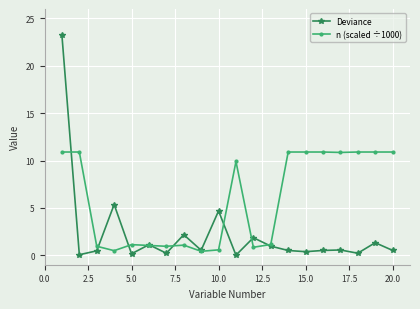

List the series in order of their overall mean, lowest first.

Deviance, n (scaled ÷1000)